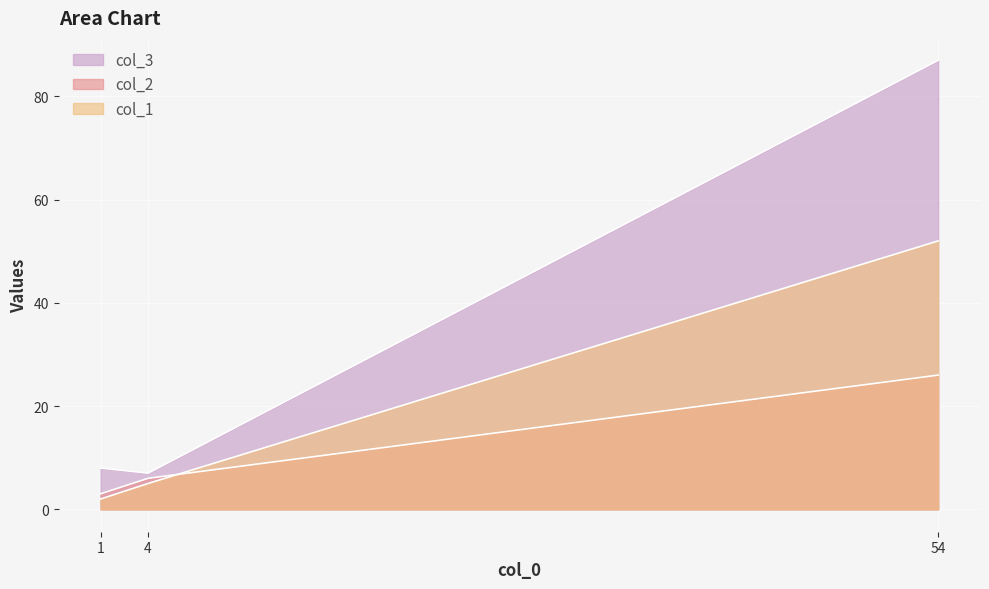

At which label does col_3 reach its minimum?

4